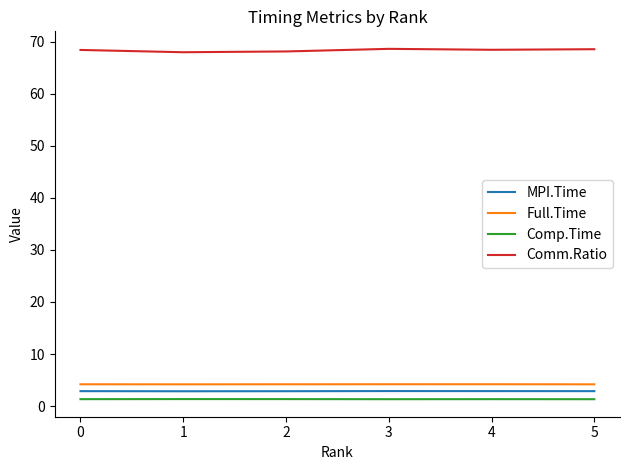

The MPI.Time series shows 2.9 at 3. True or false?

True